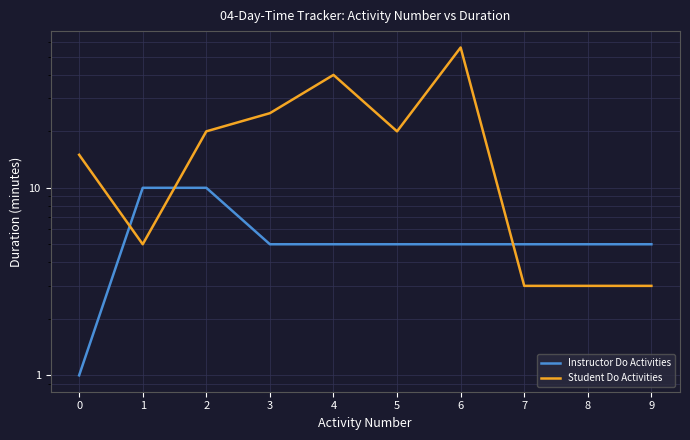

What is the sum of the Student Do Activities values at 3 and 9?

28